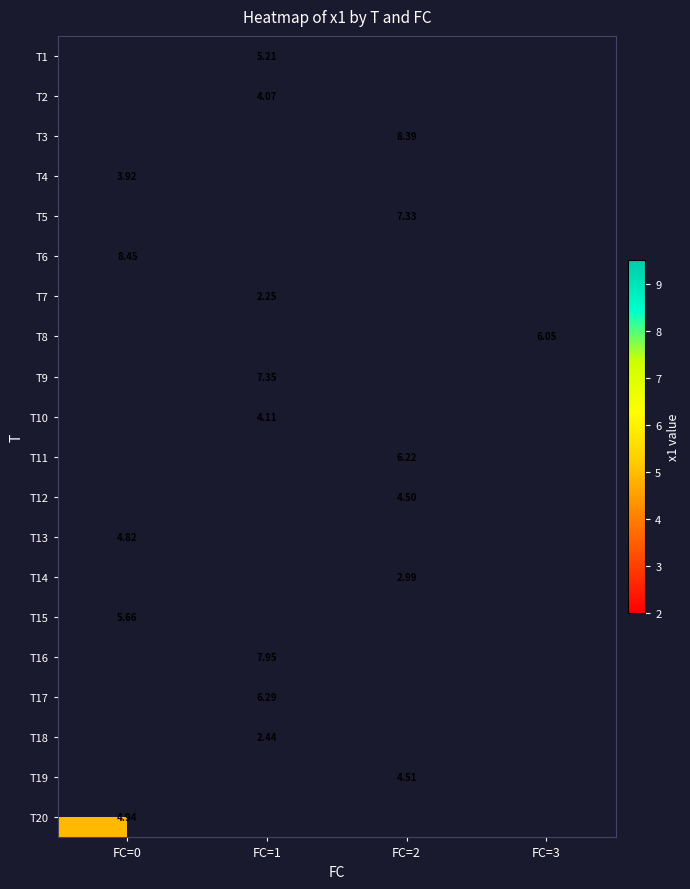

What is the spread (max minus min) of values at FC=1?

5.7